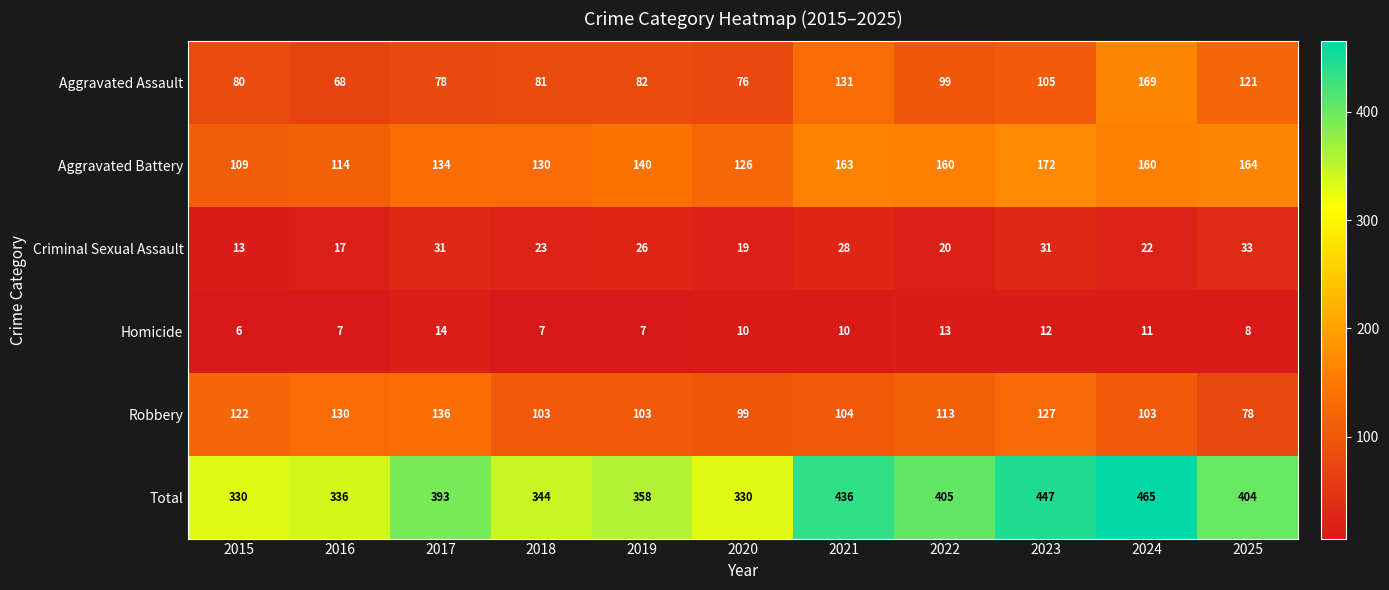

What is the maximum value shown in the chart?

465